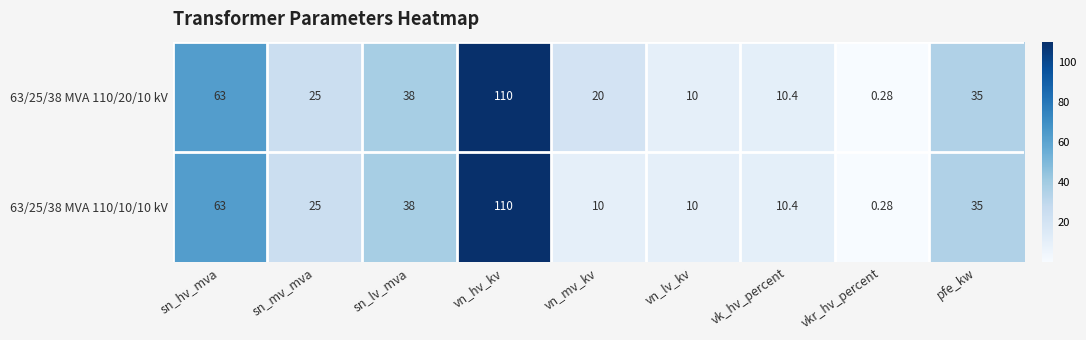

Where is 63/25/38 MVA 110/20/10 kV nearest to the value 55?

sn_hv_mva